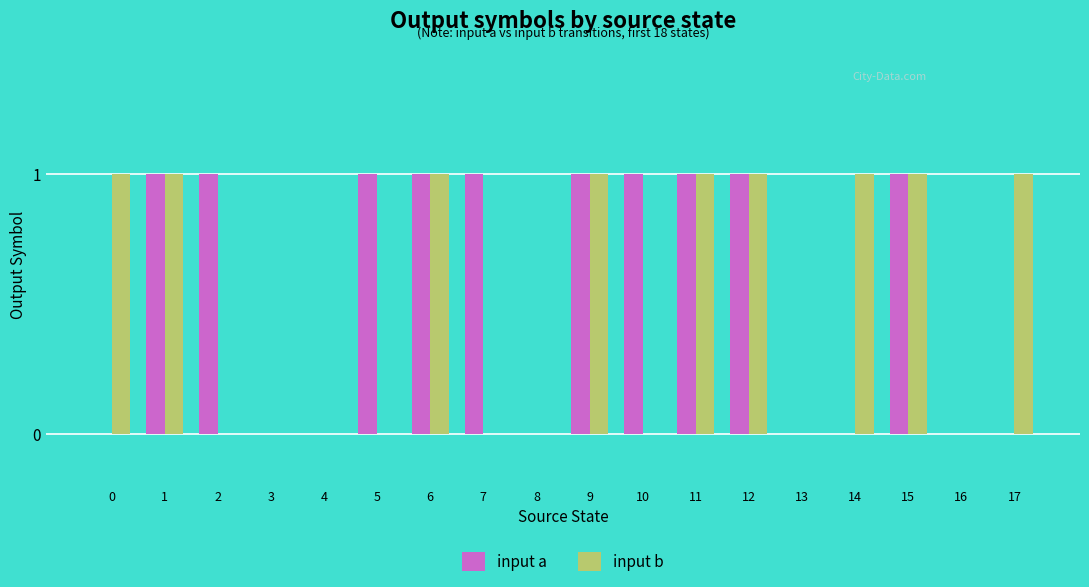

What is the sum of all input a values?

10